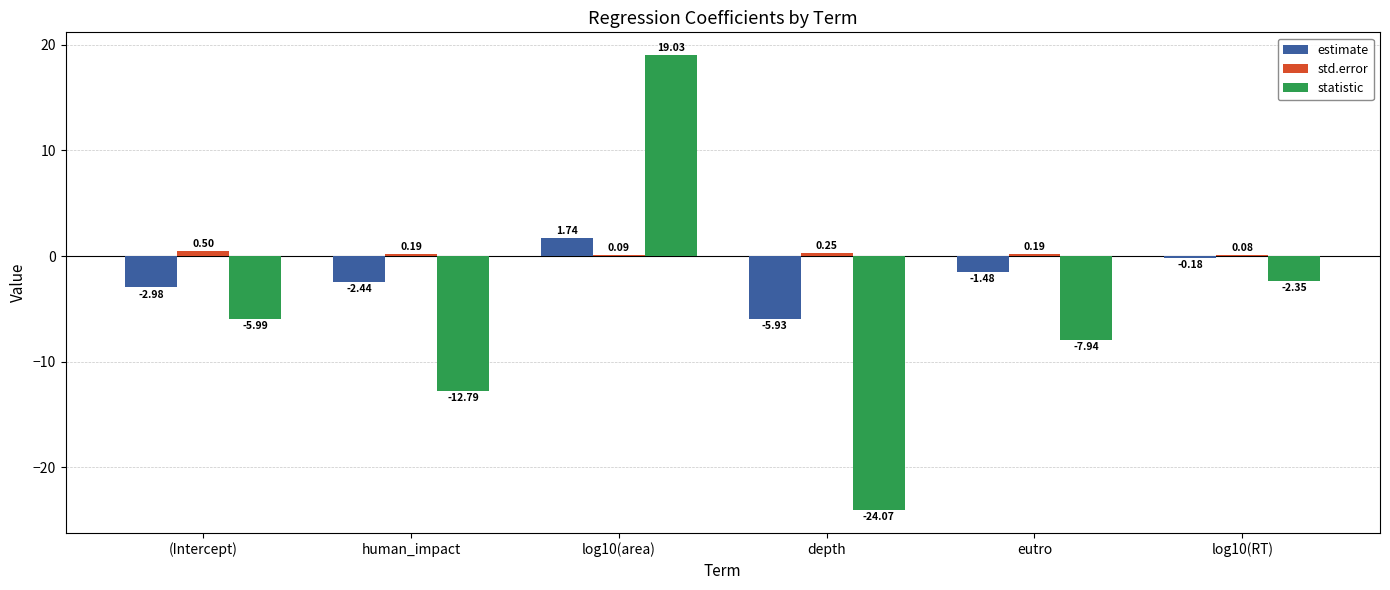

Which series changed the most between human_impact and log10(RT)?

statistic